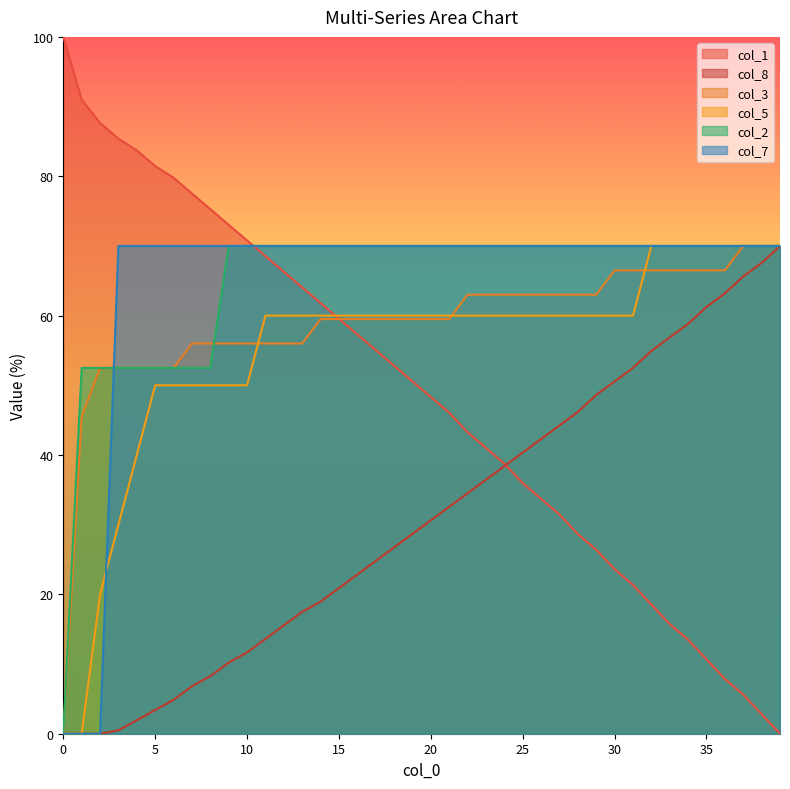

Rank the series at 27 from highest to lowest value.

col_2, col_7, col_3, col_5, col_8, col_1